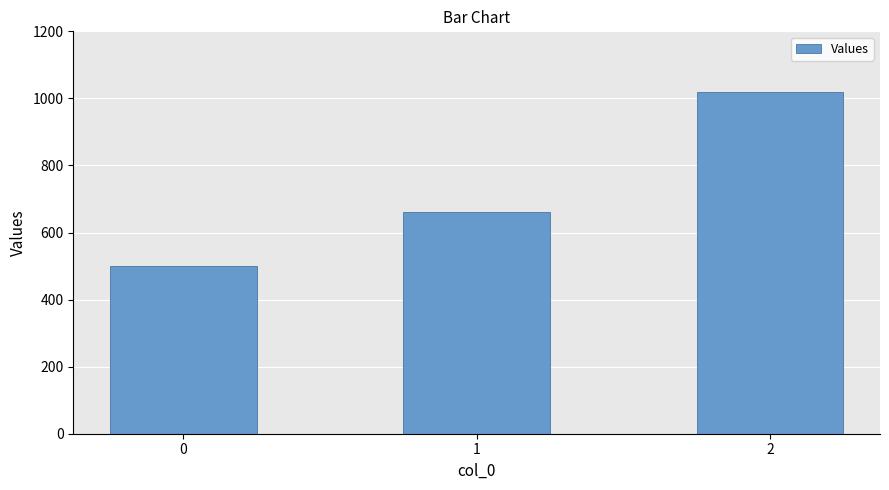

Which label corresponds to the largest value in the chart?

2